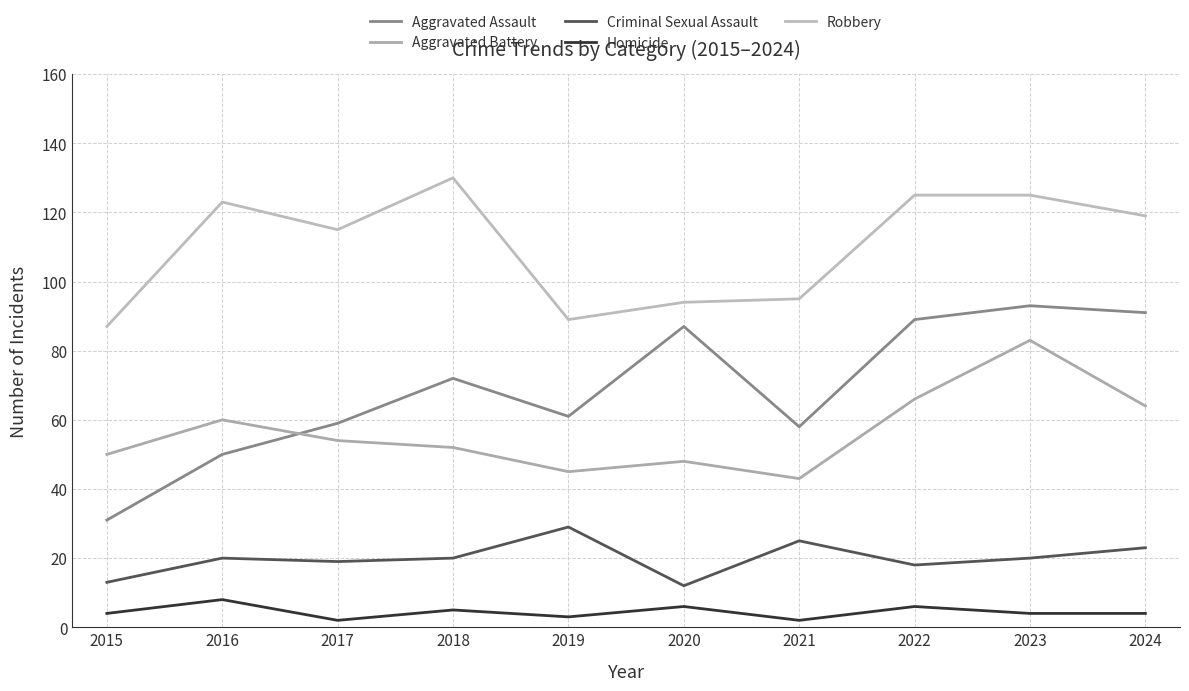

What is the highest value of the Robbery series?

130